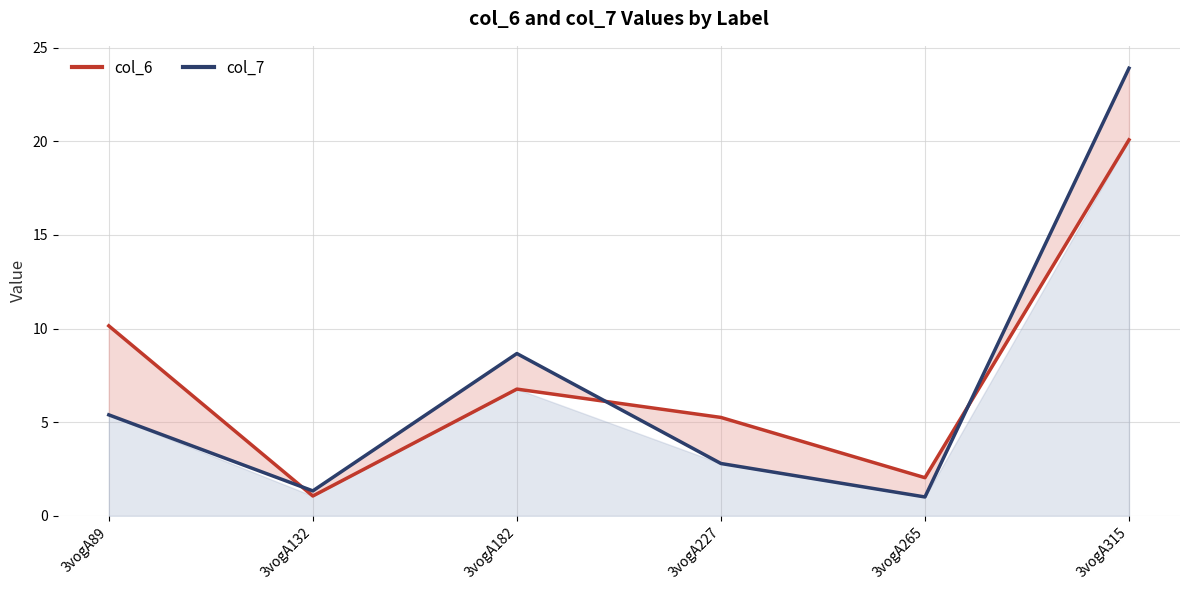

Reading left to right, list all the values displayed in this chart.

col_6: 10.1	1.1	6.8	5.3	2.0	20.1
col_7: 5.4	1.3	8.7	2.8	1.0	23.9